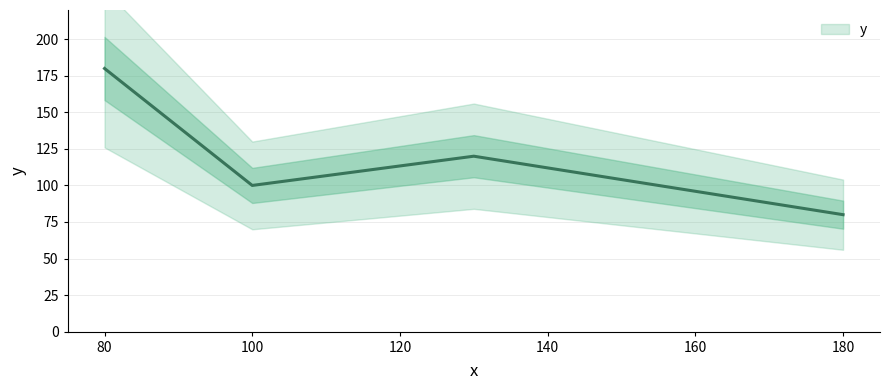

Count the values in the range 100 to 180.

3